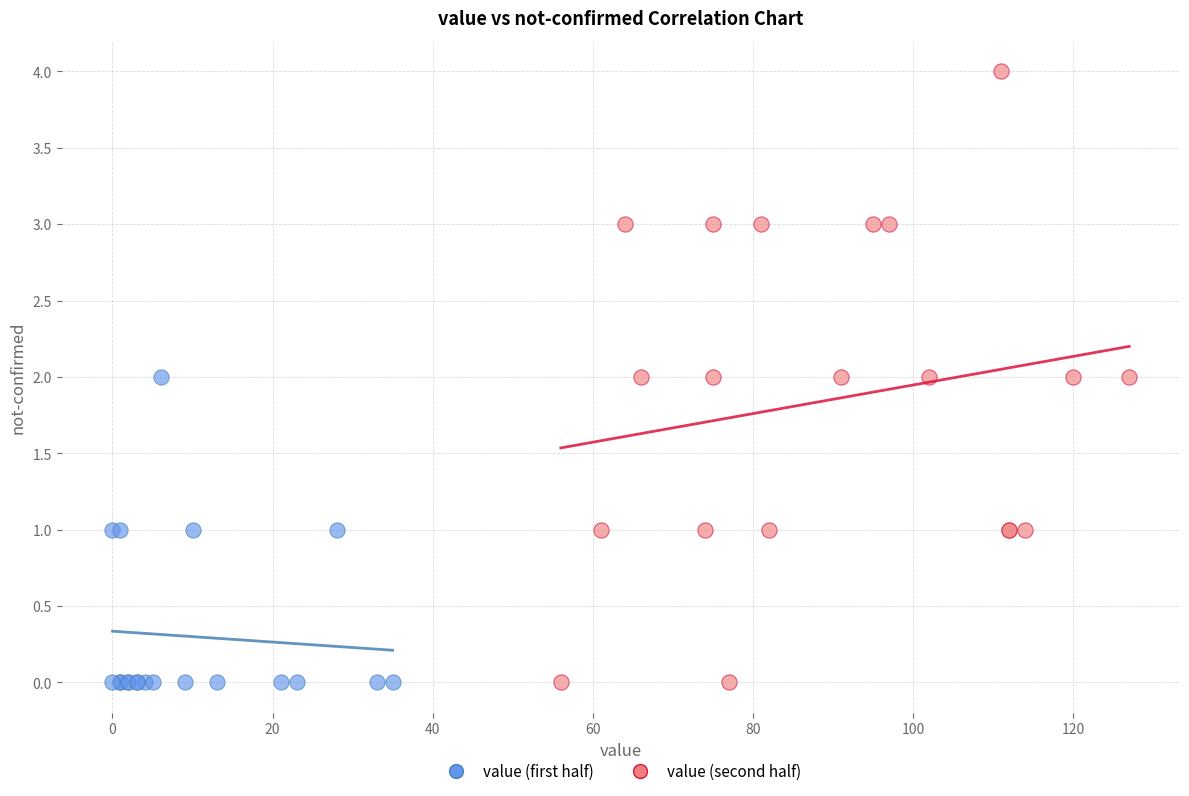

Which series has the largest Y range (max minus min)?

value (second half)